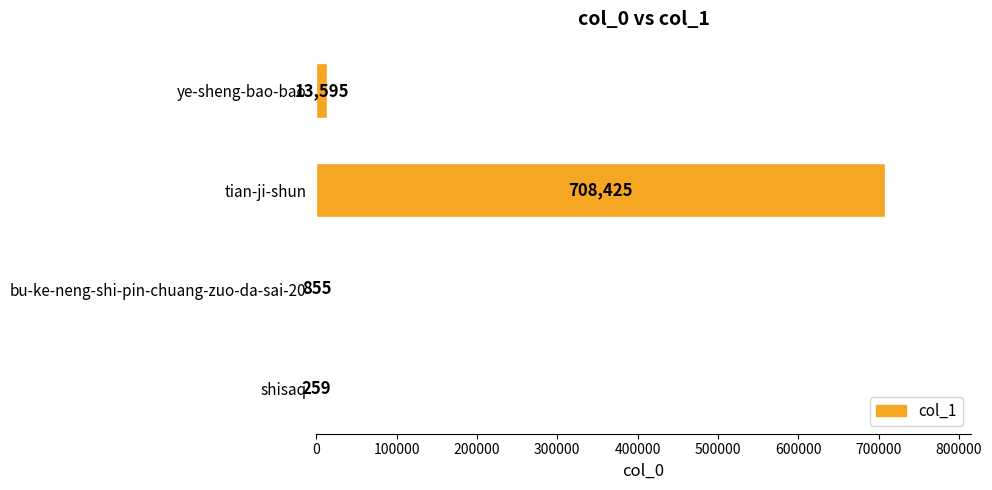

At which category does the chart reach its peak across all series?

tian-ji-shun